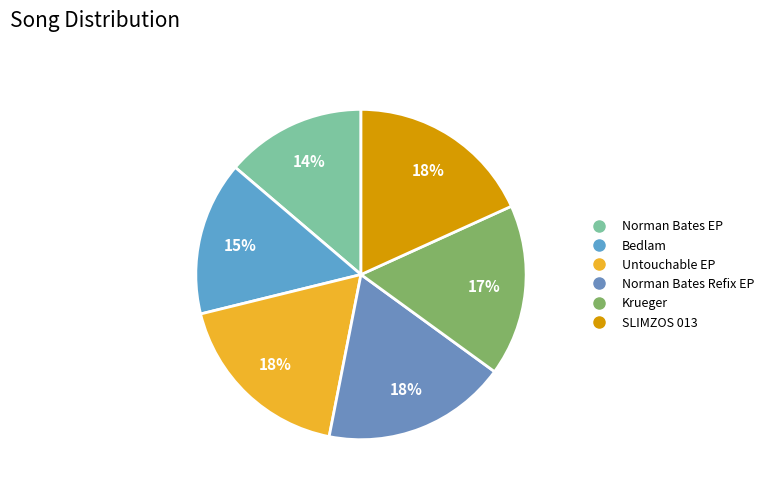

Does Bedlam account for over 50% of the chart?

No